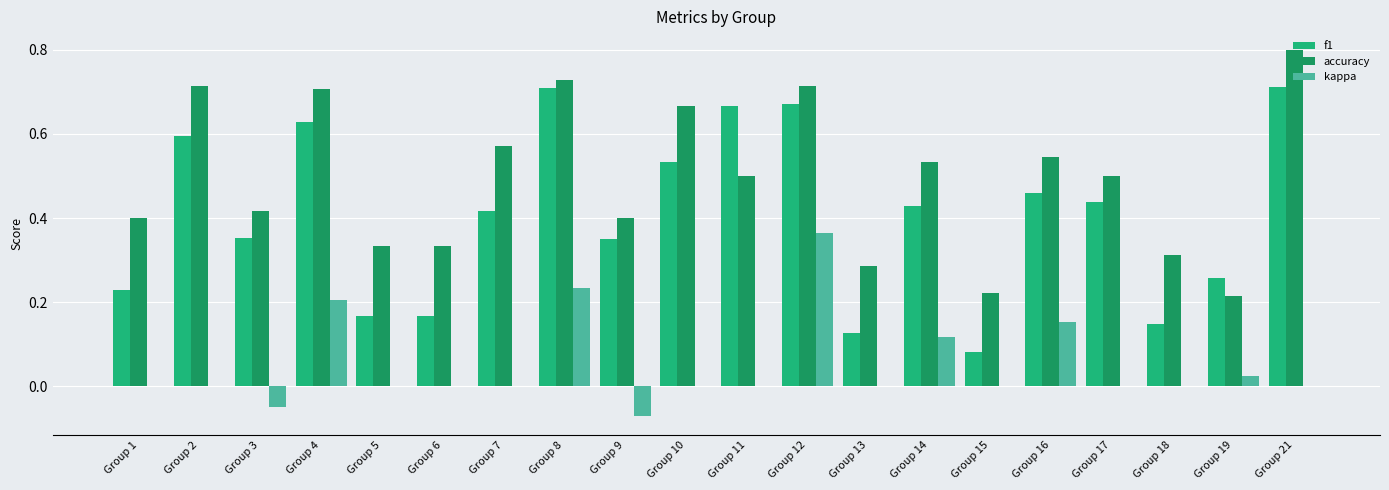

Which category has the highest value across all series?

Group 21